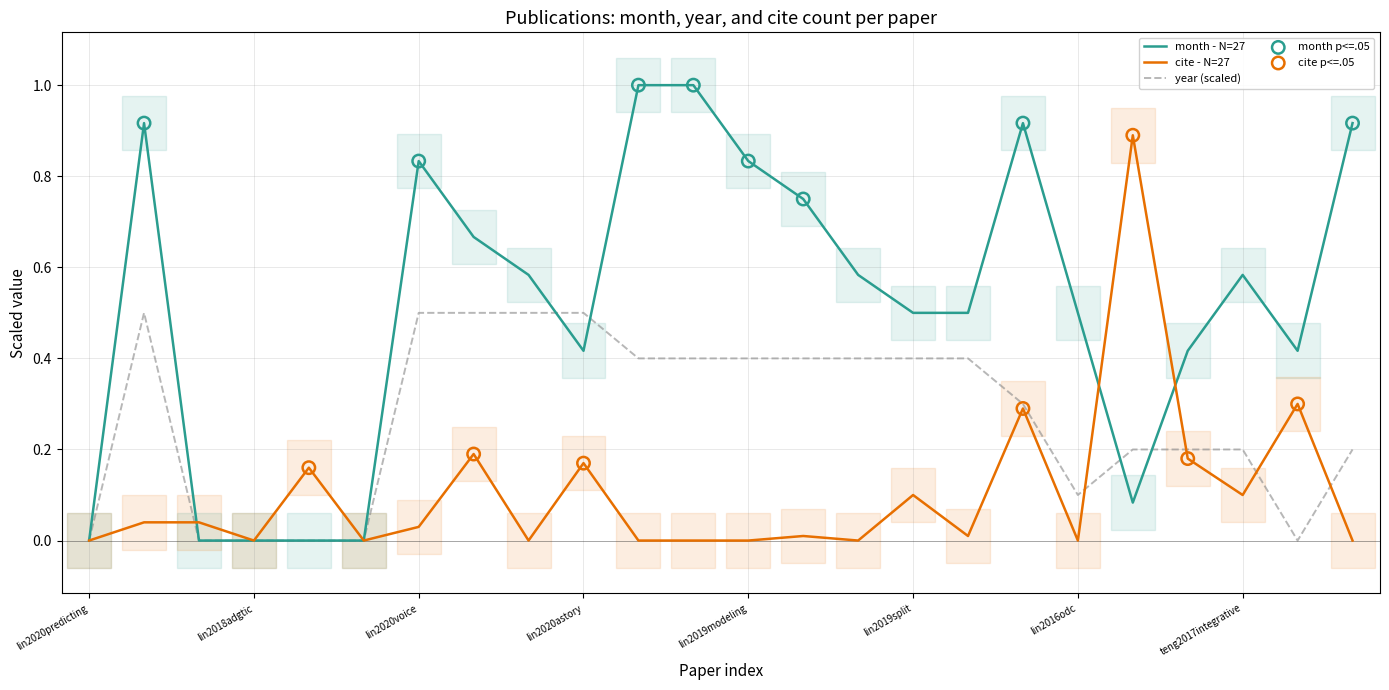

At how many categories does at least one series exceed 0?

21